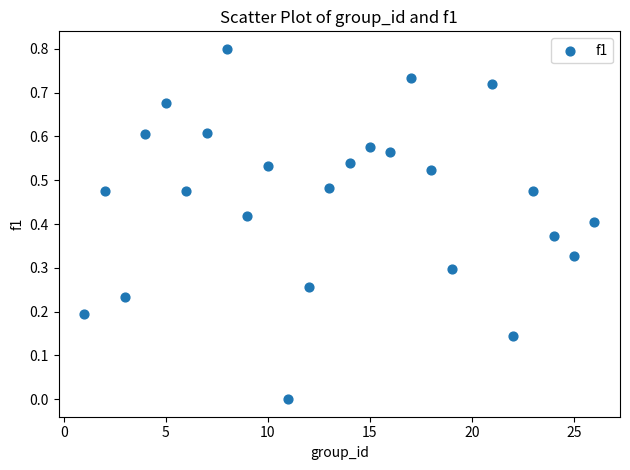

What is the range of X values (max minus min)?

25.0